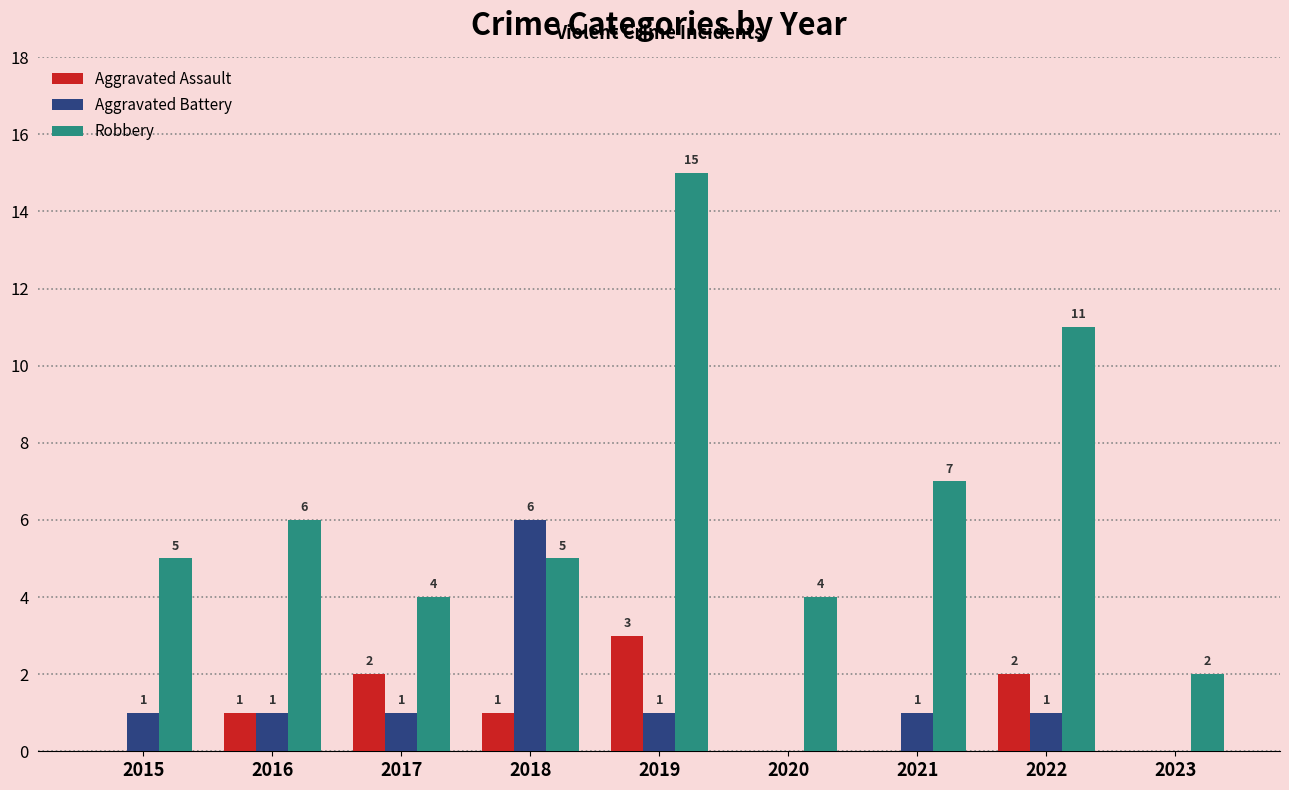

What is the sum of the Robbery values at 2016 and 2020?

10